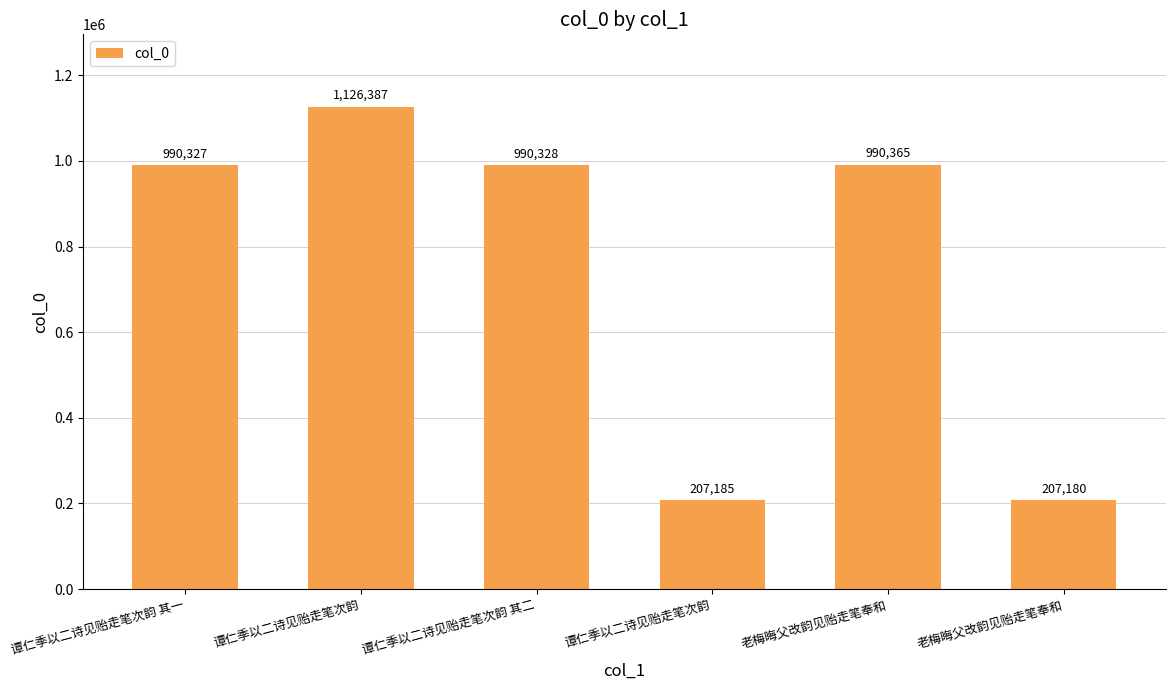

How many values are below 990328?

3